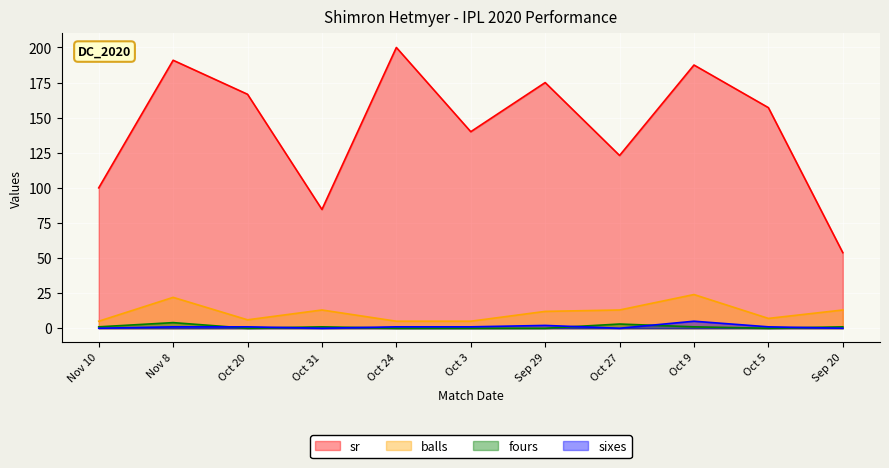

Does the chart display data point markers on the line(s)?

No